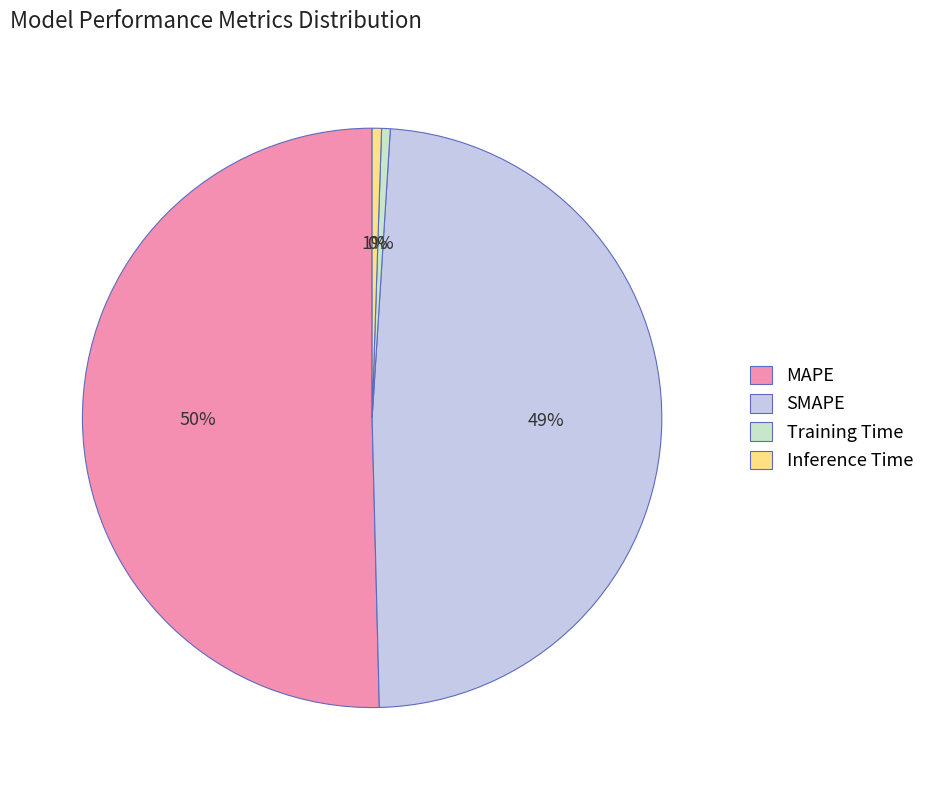

To the nearest percent, what is the combined percentage of SMAPE and Training Time?

49%